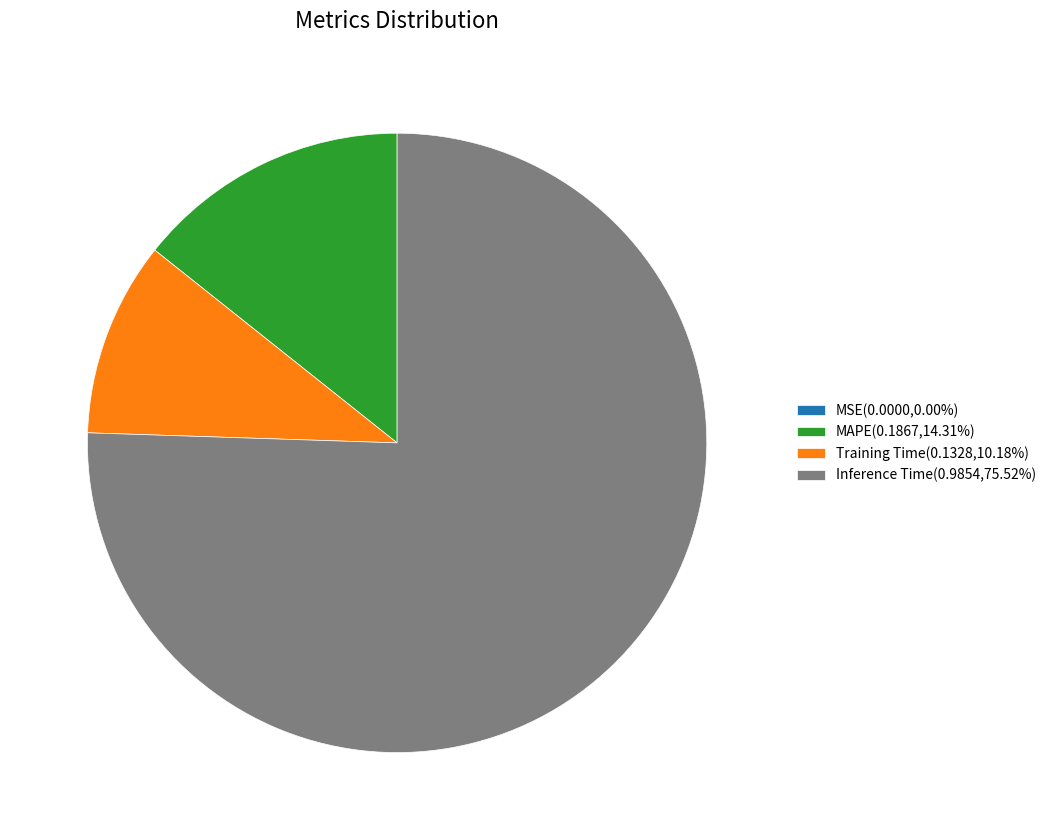

Do MAPE(0.1867,14.31%) and Inference Time(0.9854,75.52%) together represent more than half of the pie?

Yes